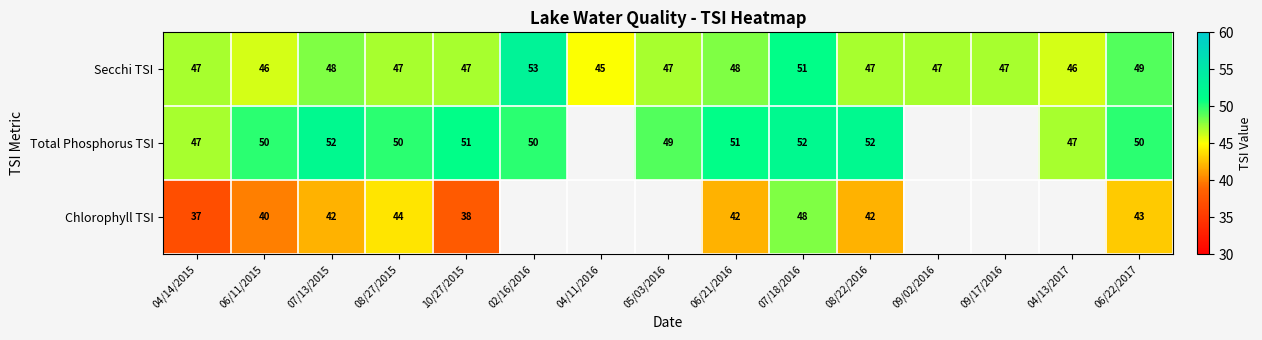

At 06/22/2017, list the series in order from largest to smallest.

Total Phosphorus TSI, Secchi TSI, Chlorophyll TSI